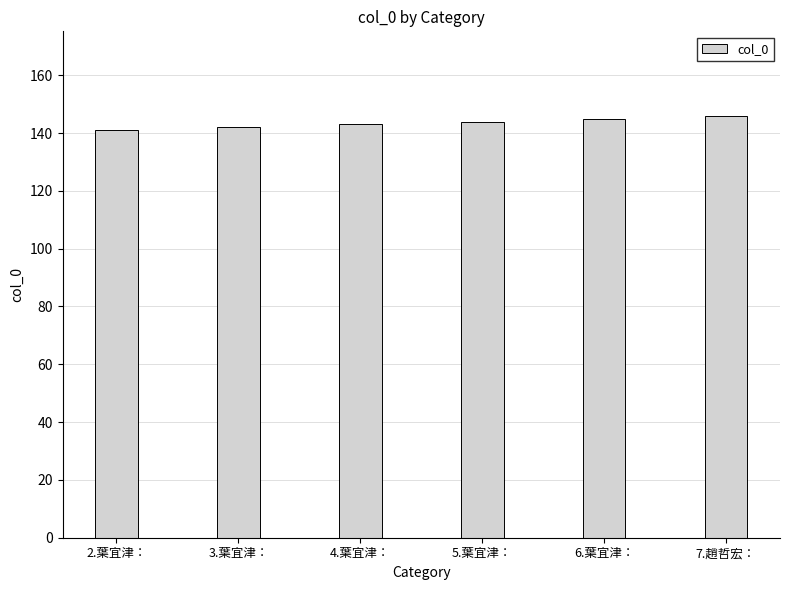

What is the difference between the maximum and minimum values?

5